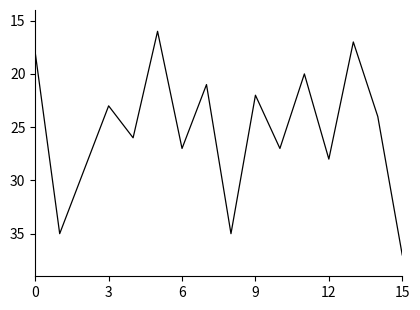

What is the smallest value displayed?

16